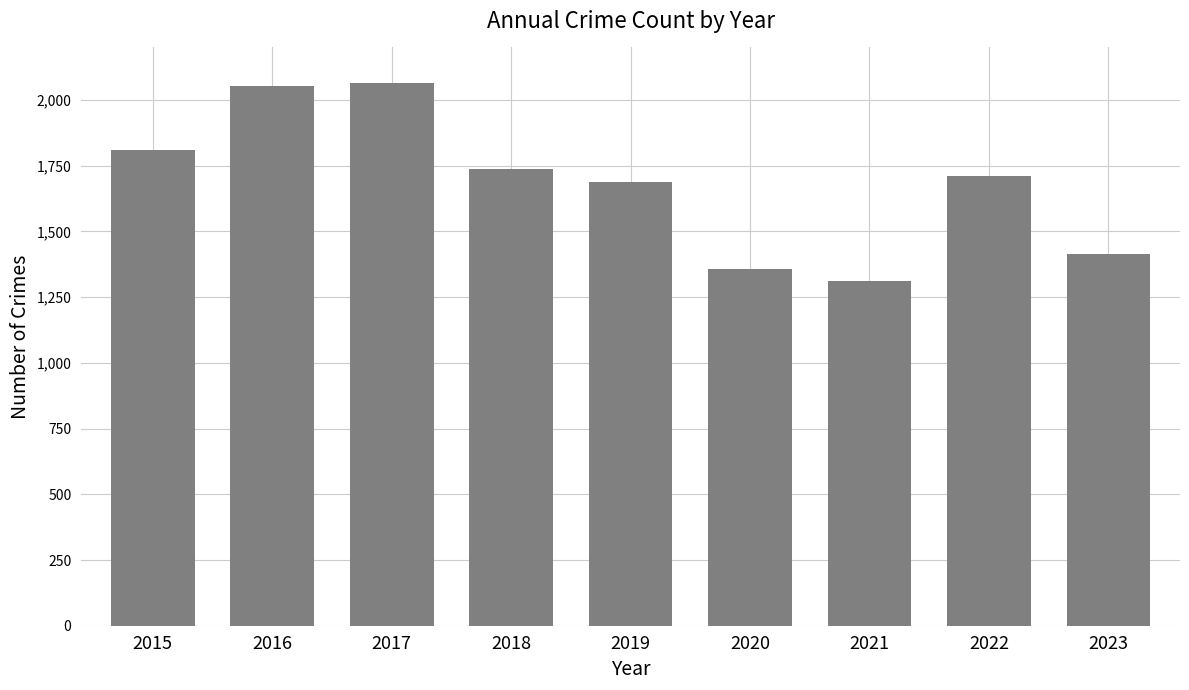

Which category has the lowest value across all series?

2021